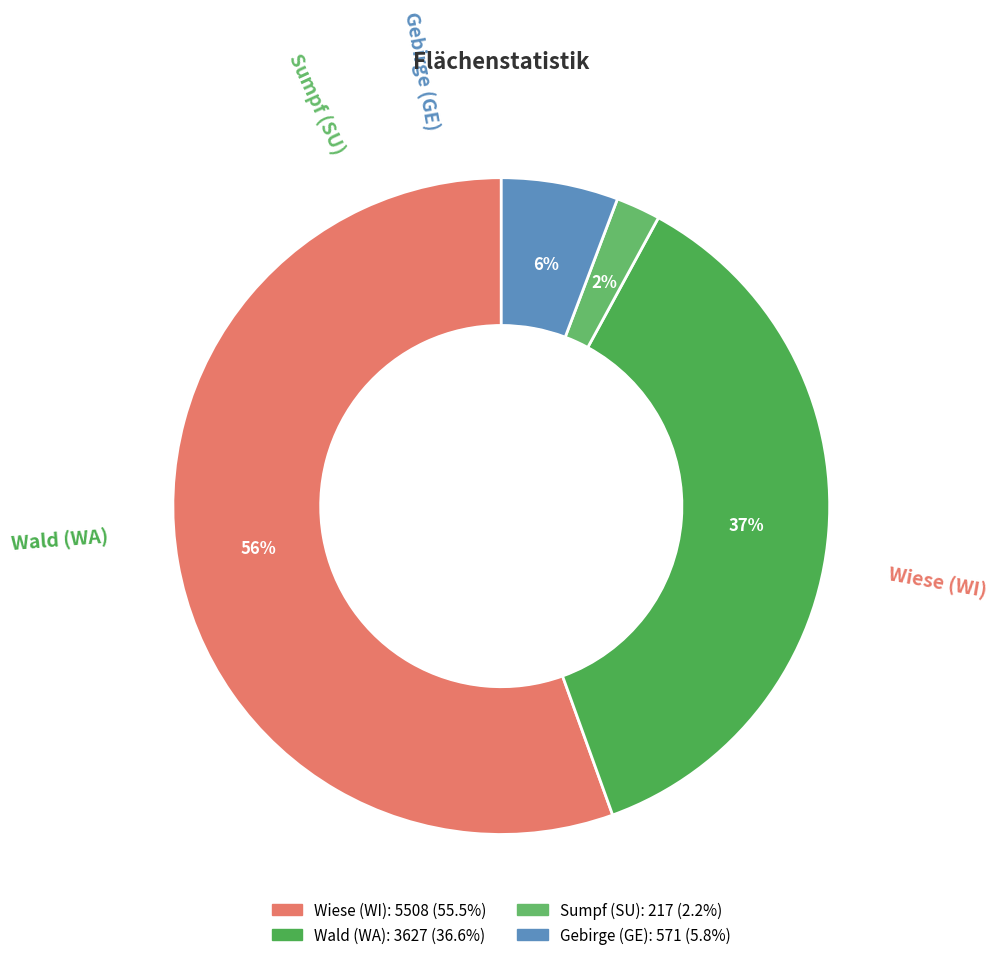

To the nearest percent, what portion does Gebirge (GE) represent?

6%